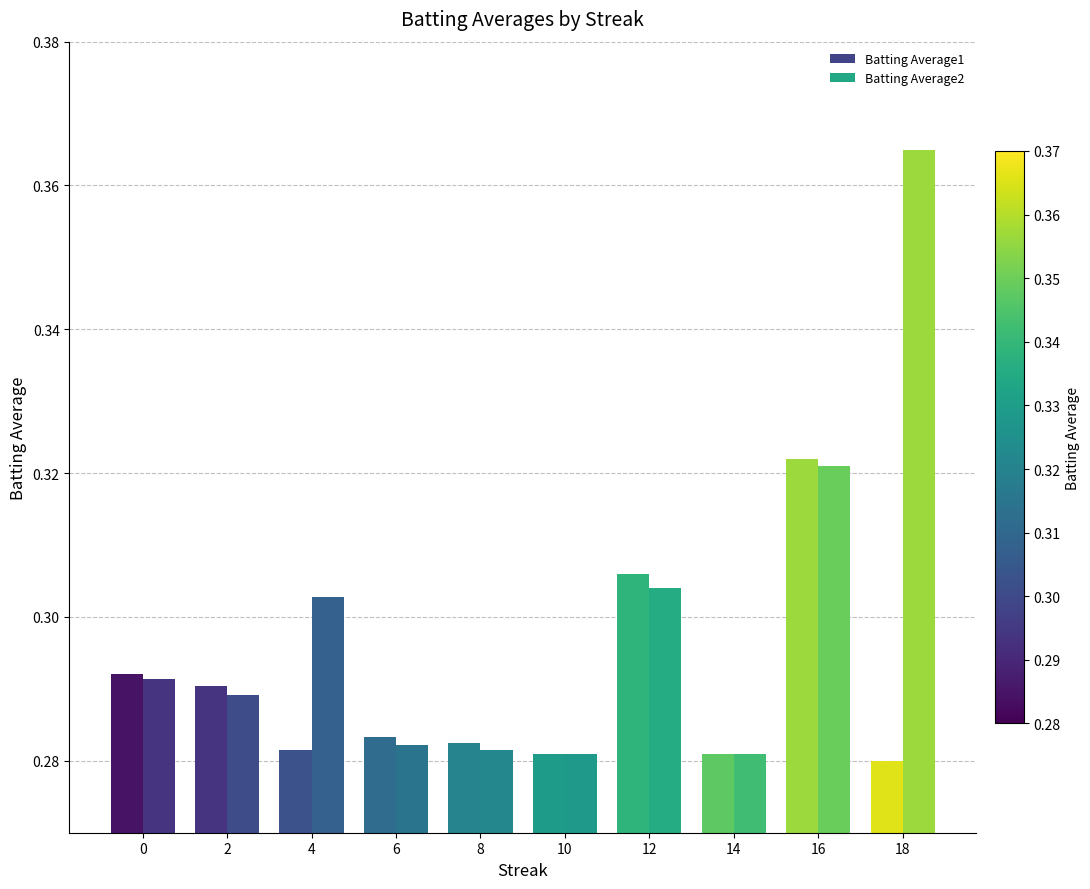

How many series are shown in this chart?

2